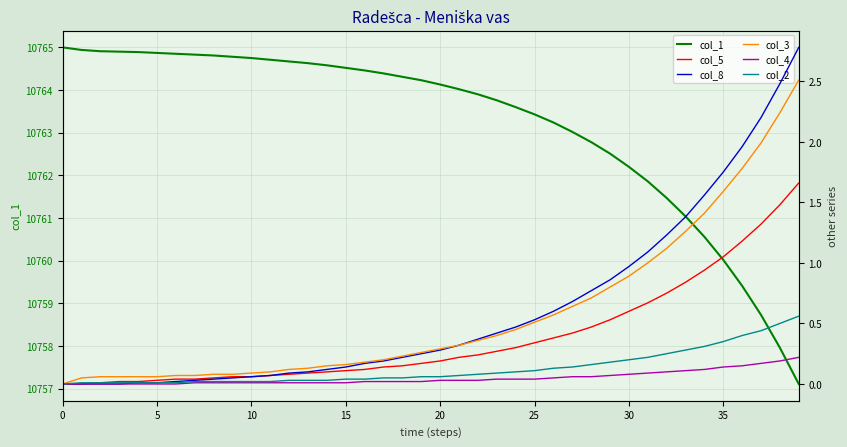

Rank the series at 34 from lowest to highest value.

col_4, col_2, col_5, col_3, col_8, col_1